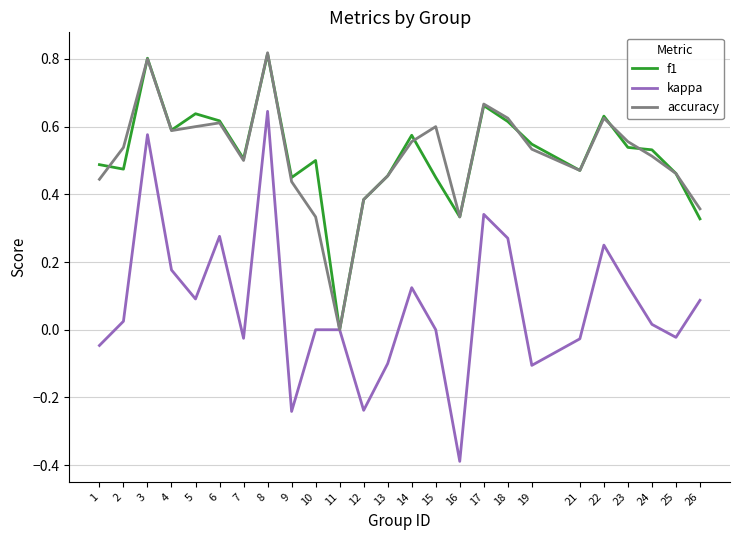

True or false: accuracy has a value of 0.5 at 16.

False